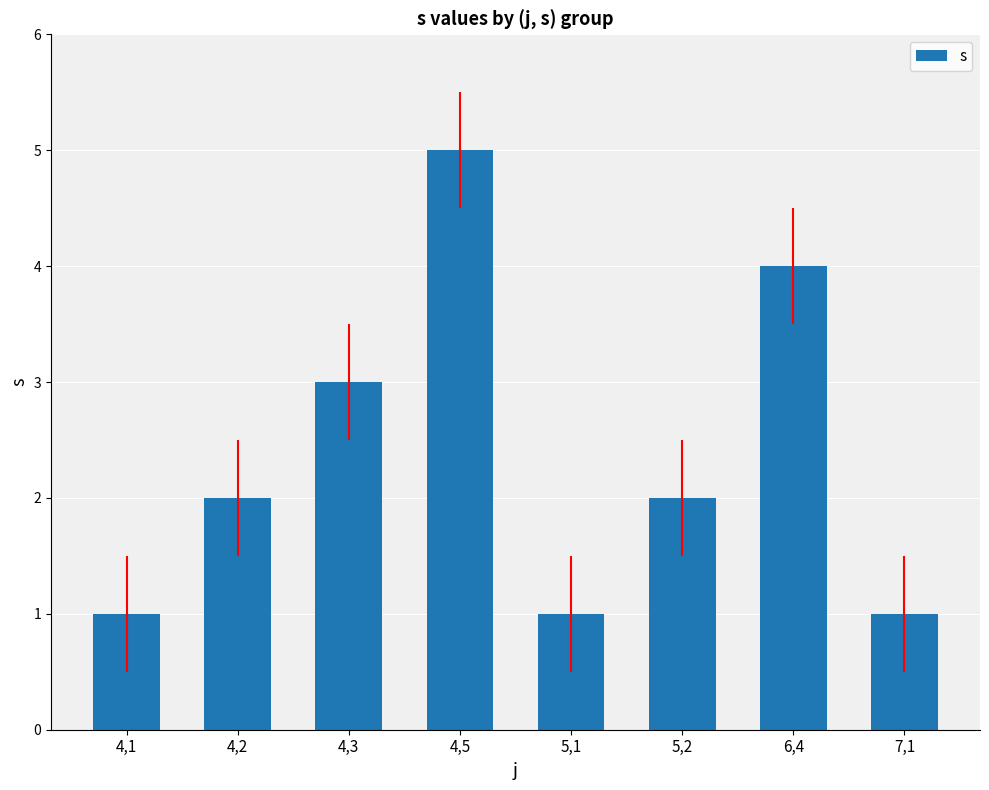

What is the change in value from 6,4 to 7,1?

-3